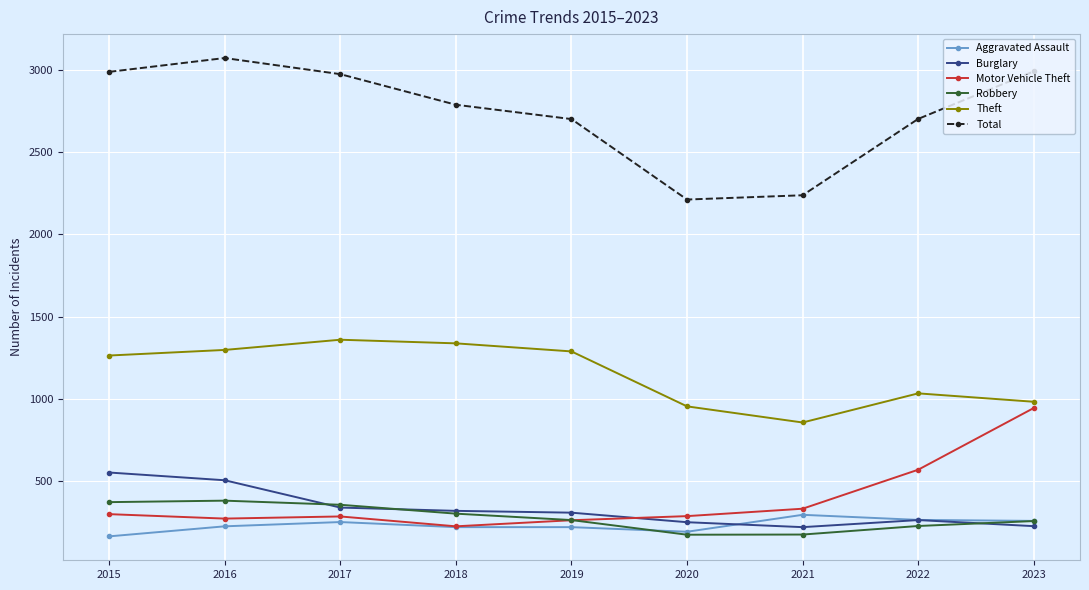

True or false: Motor Vehicle Theft and Total intersect in this chart.

False